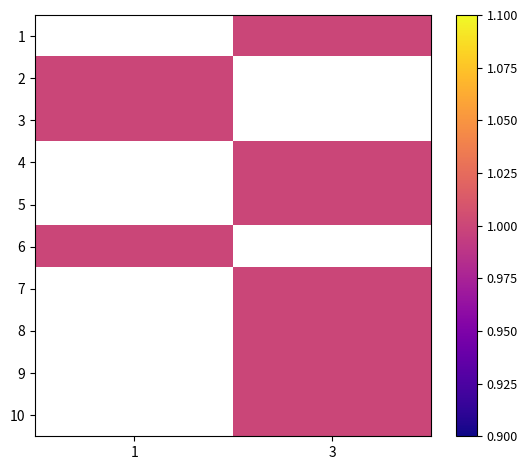

What is the maximum value shown in the chart?

1.0